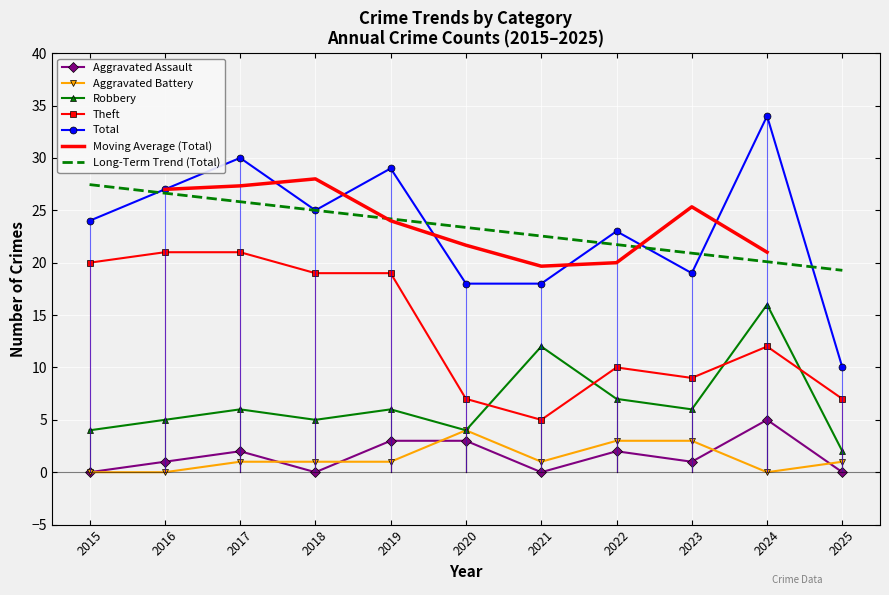

Which category has the highest value in the Total series?

2024